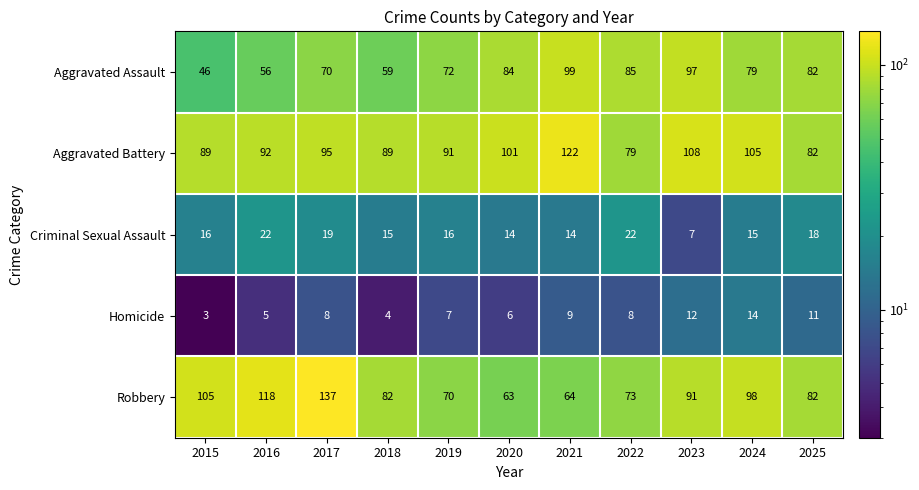

At 2015, list the series in order from largest to smallest.

Robbery, Aggravated Battery, Aggravated Assault, Criminal Sexual Assault, Homicide